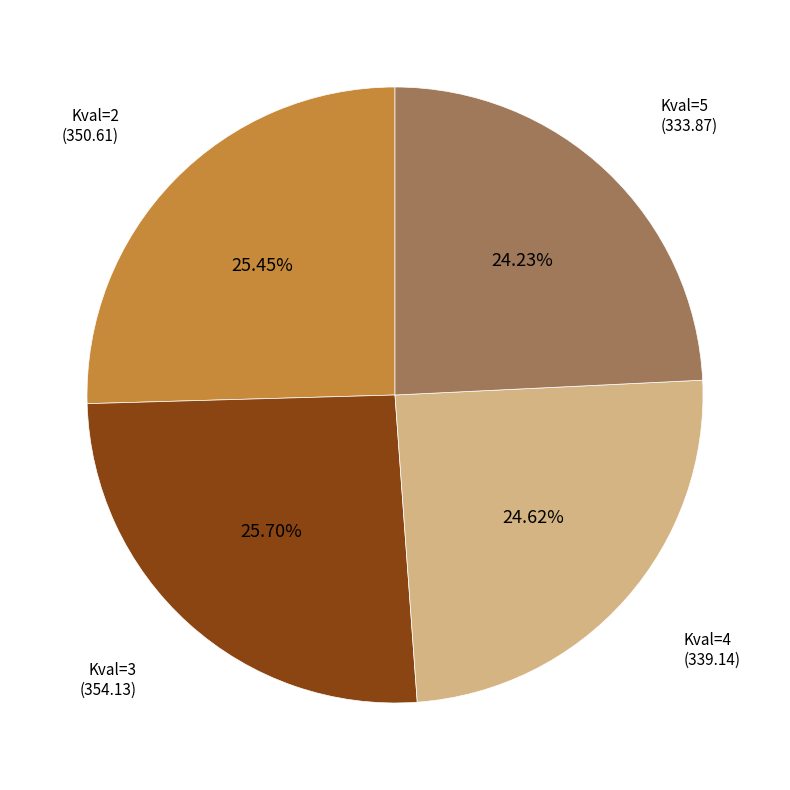

Is there a majority slice in this chart?

No